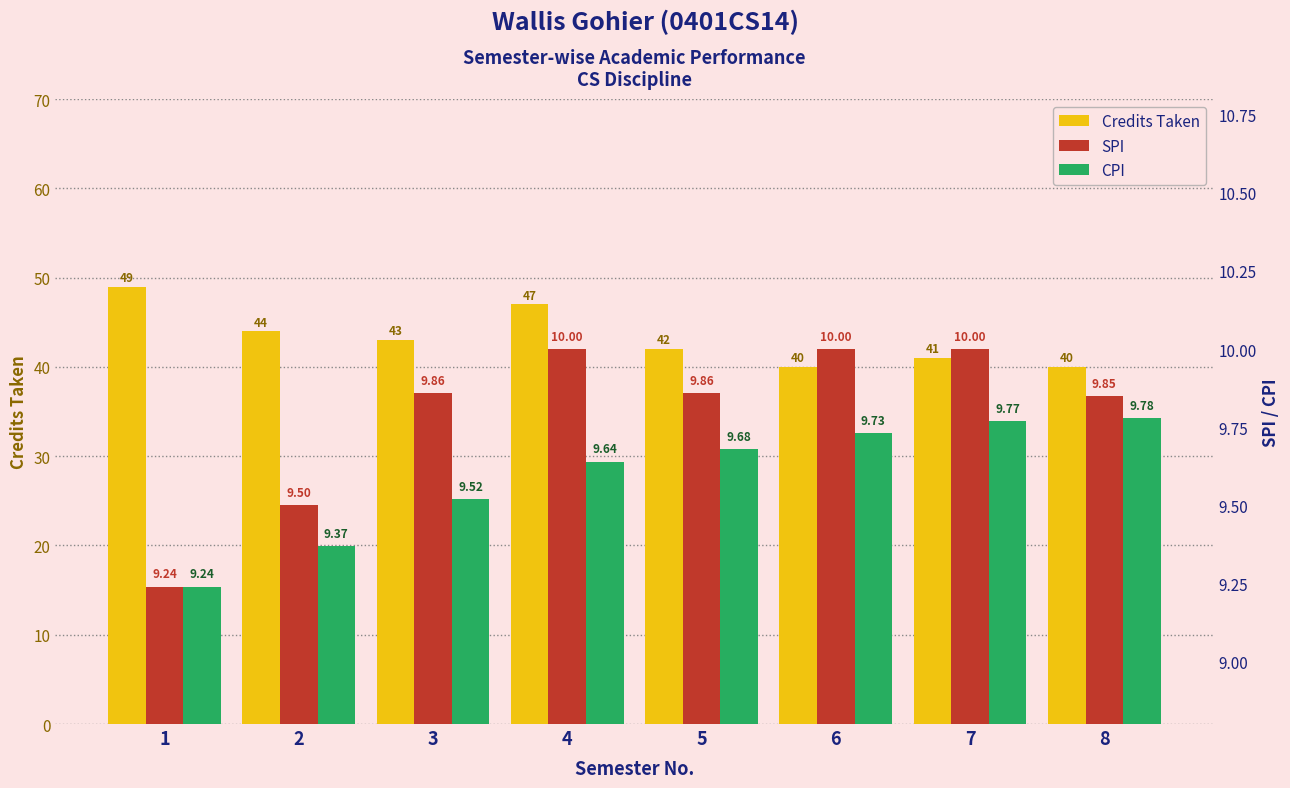

What is the value of the SPI bar at the 6th from the left?

10.0